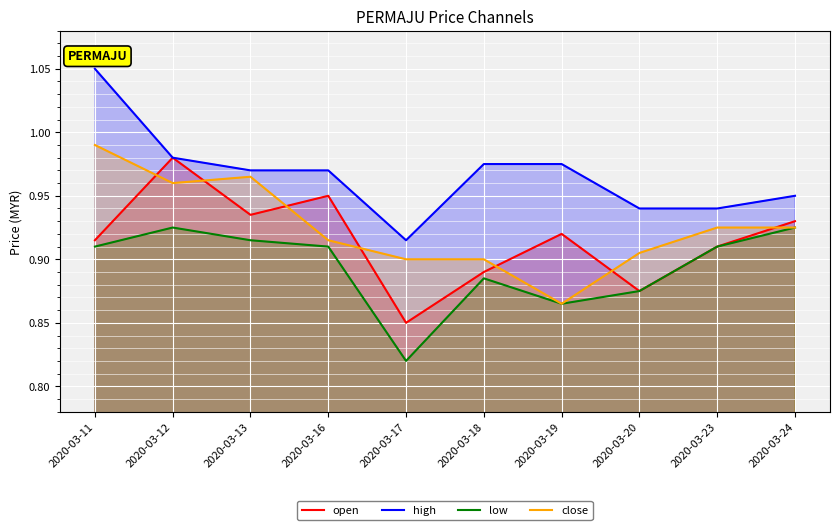

At which category does low reach its first local peak?

2020-03-12